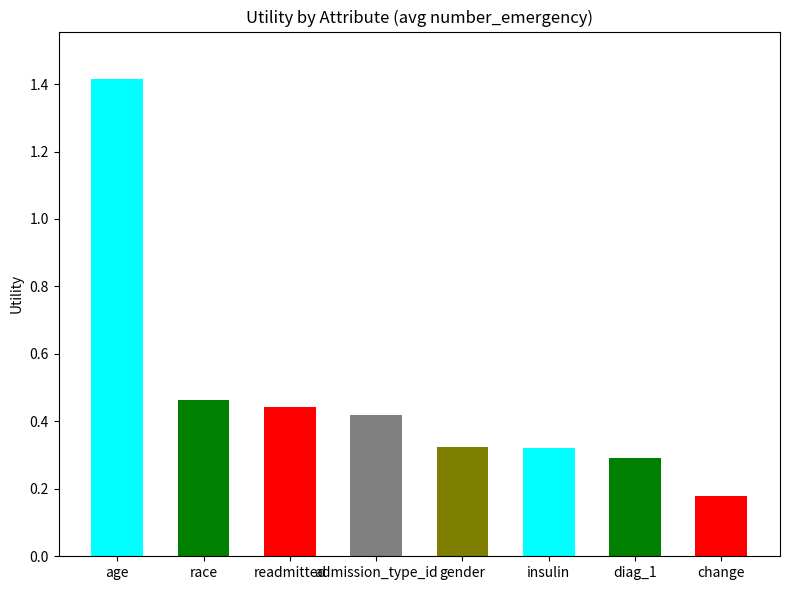

What is the greatest value displayed?

1.4